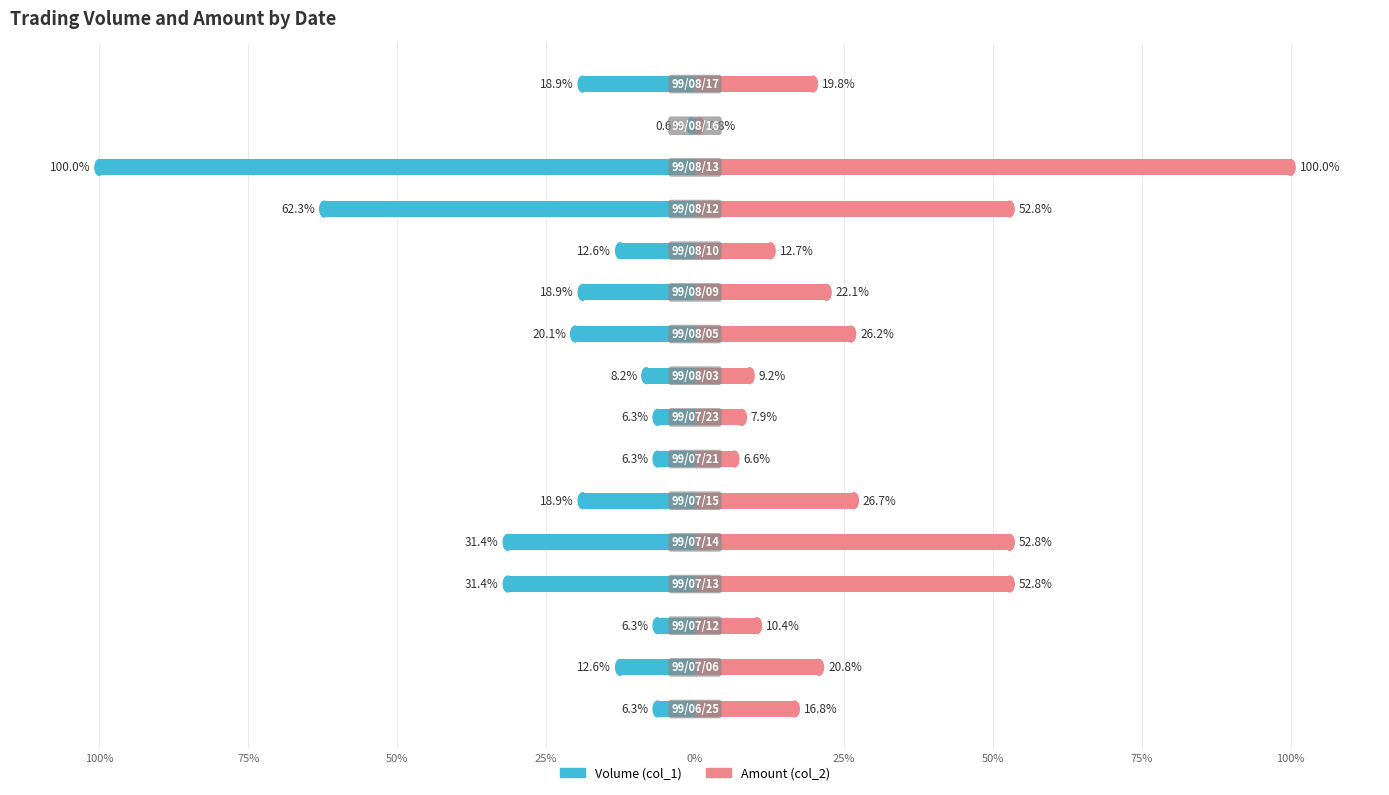

What is the value of the Amount (col_2) bar at the 12th from the left?

12.7